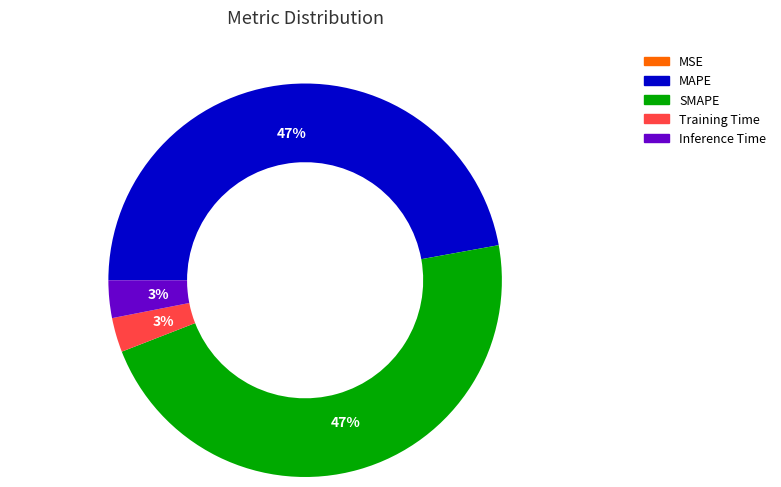

True or false: Training Time accounts for 3% of the total.

True